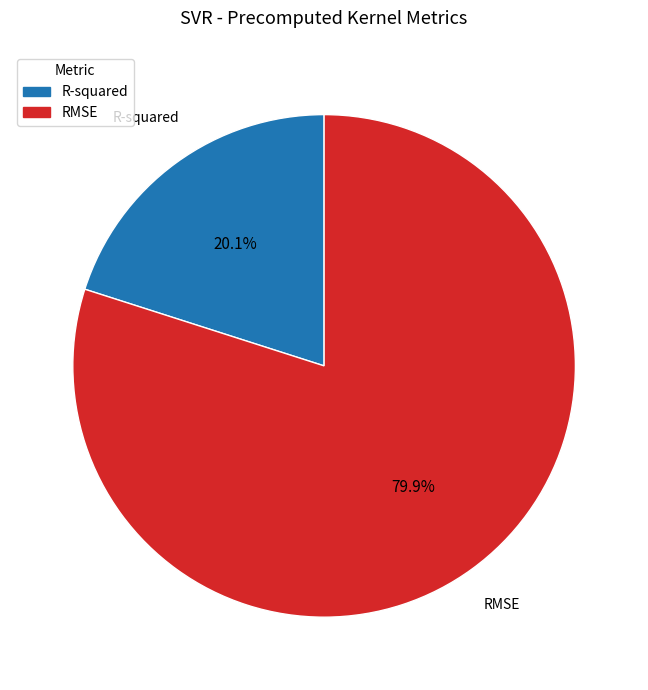

Which category accounts for the majority?

RMSE